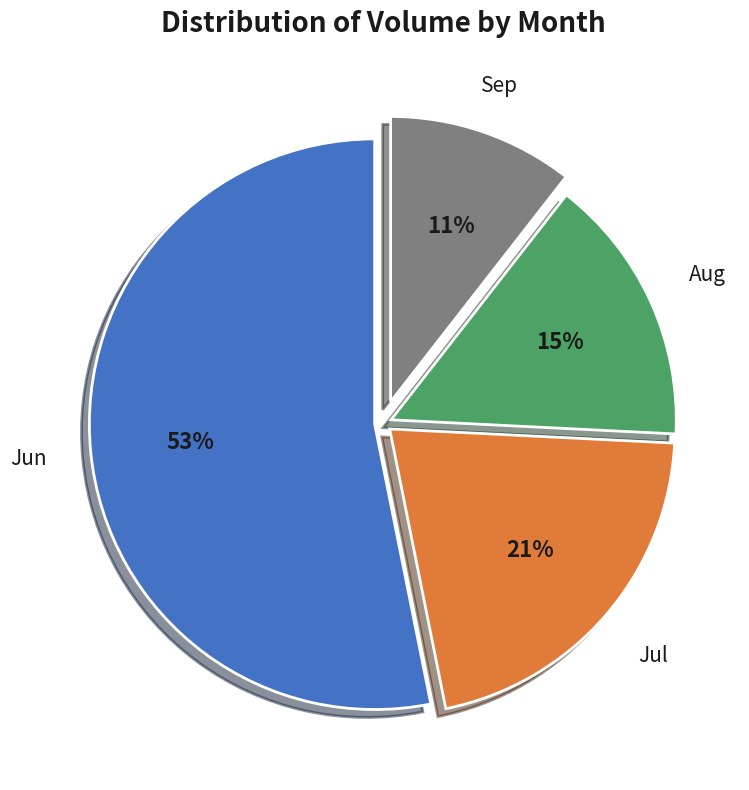

The Jul slice represents 26% of the pie. True or false?

False